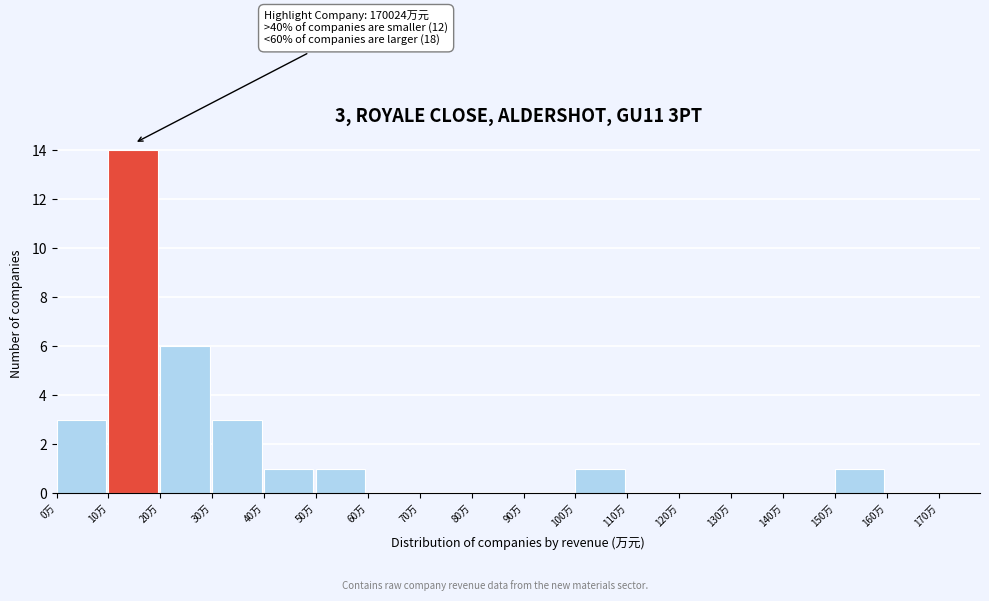

Reading right to left, extract all data points from this chart.

160万=0	150万=1	140万=0	130万=0	120万=0	110万=0	100万=1	90万=0	80万=0	70万=0	60万=0	50万=1	40万=1	30万=3	20万=6	10万=14	0万=3